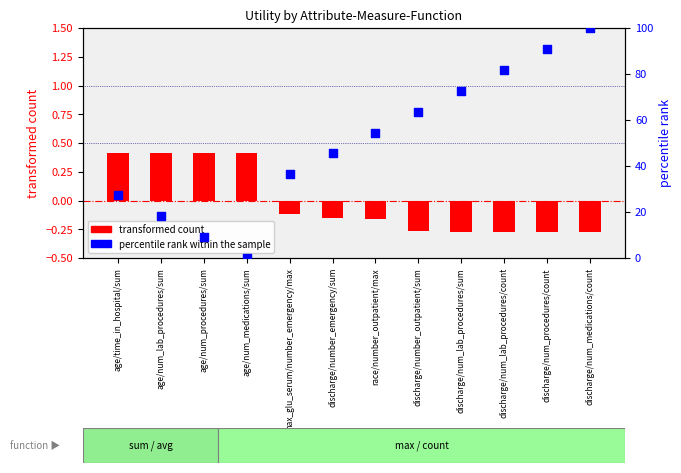

Which series contains the lowest Y value?

transformed count